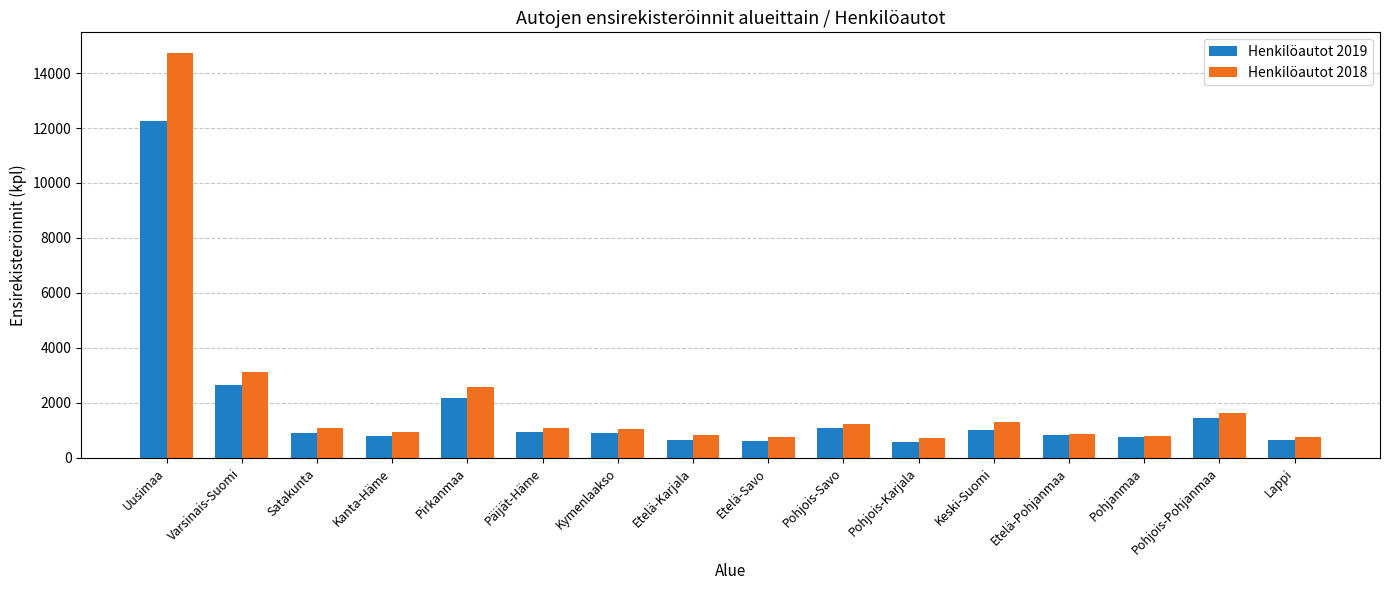

Is the value of Henkilöautot 2018 at Etelä-Savo greater than the value of Henkilöautot 2019 at Pohjois-Savo?

No